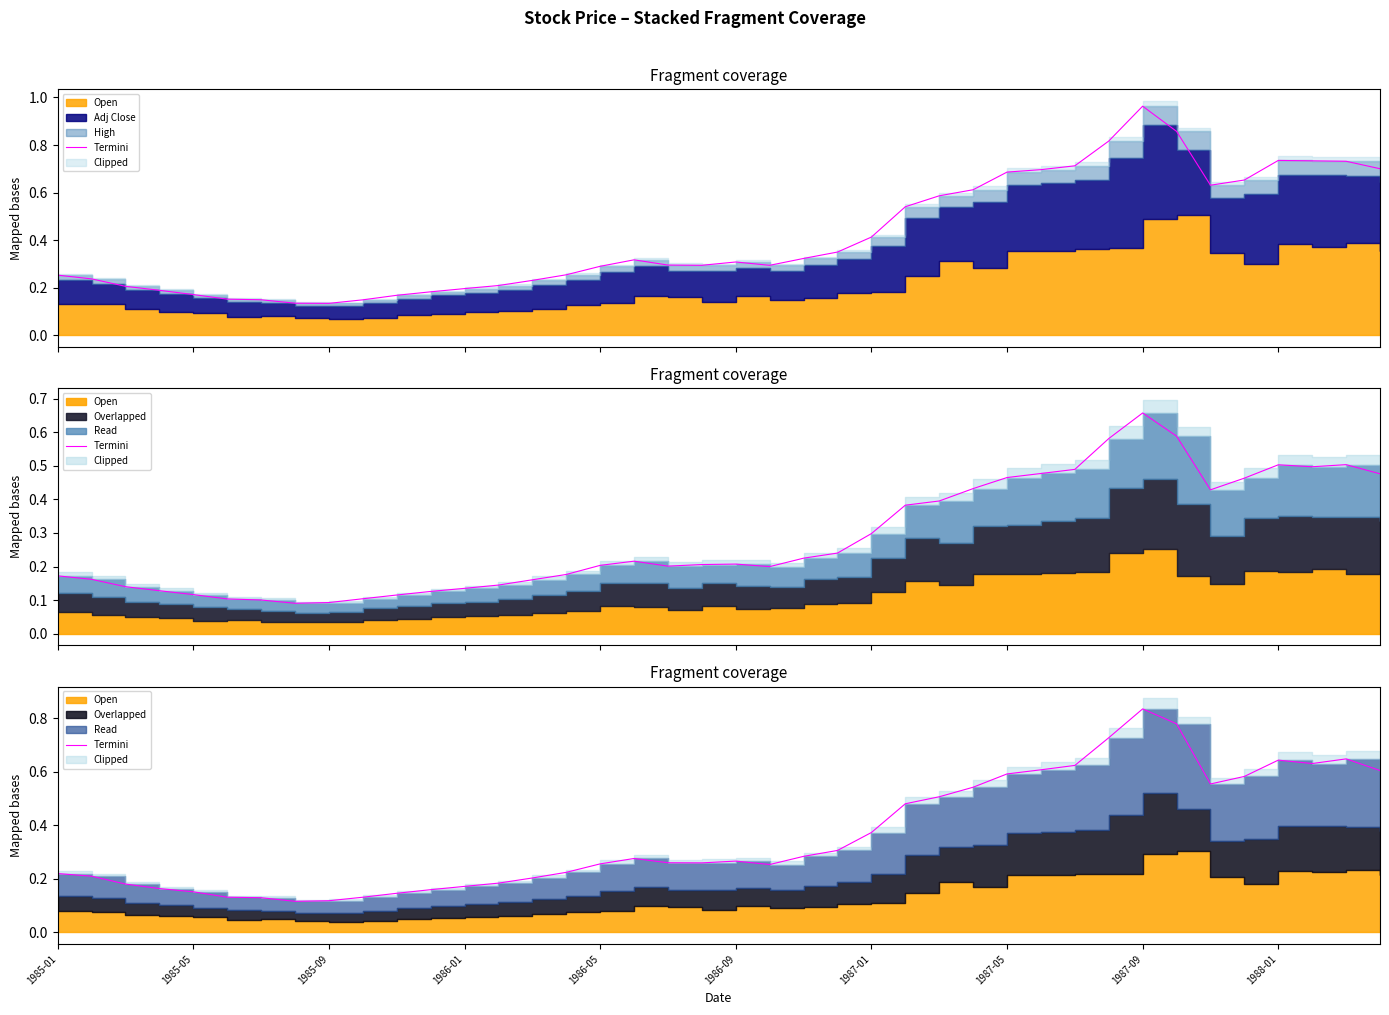

What is the maximum value shown in the chart?

0.8